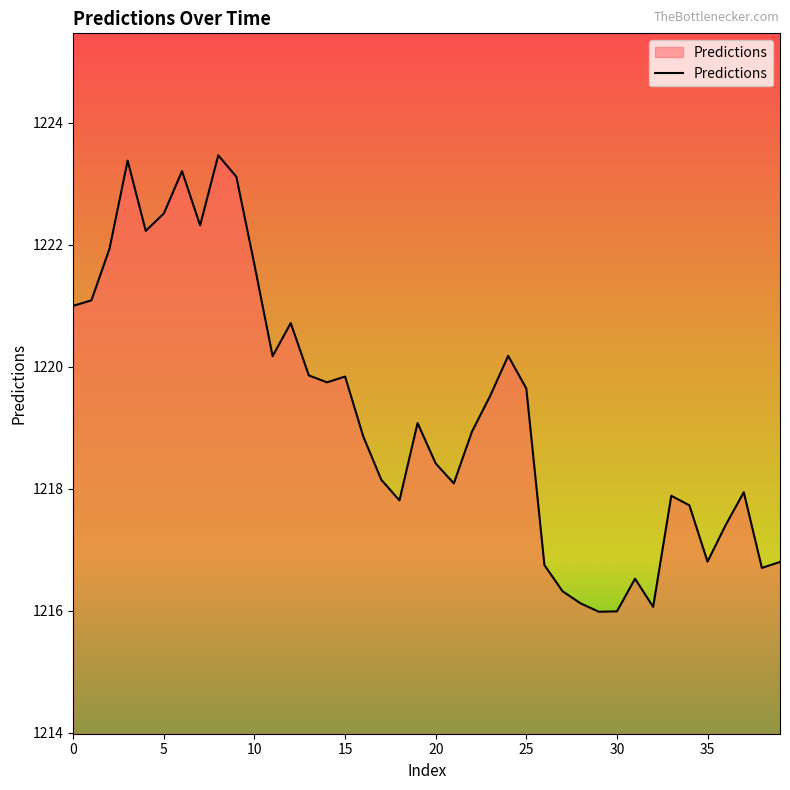

What is the sum of all values?

48770.0